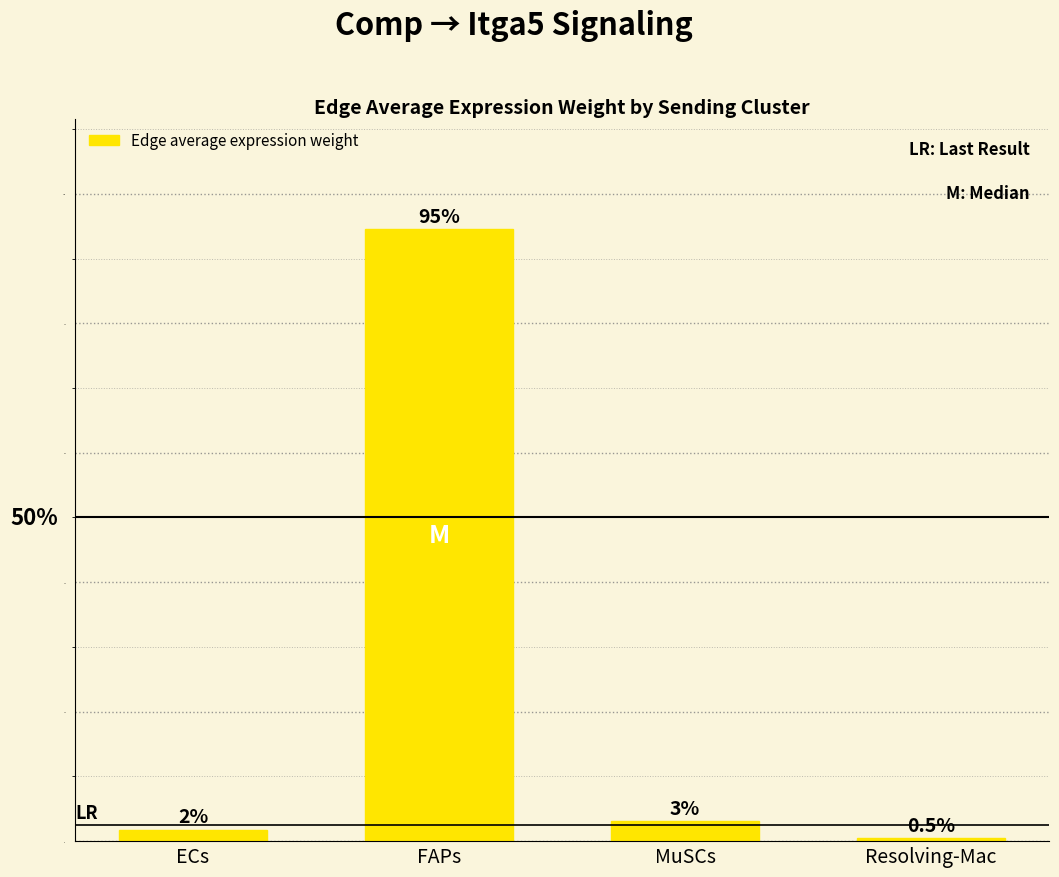

How many bars are there in total?

4